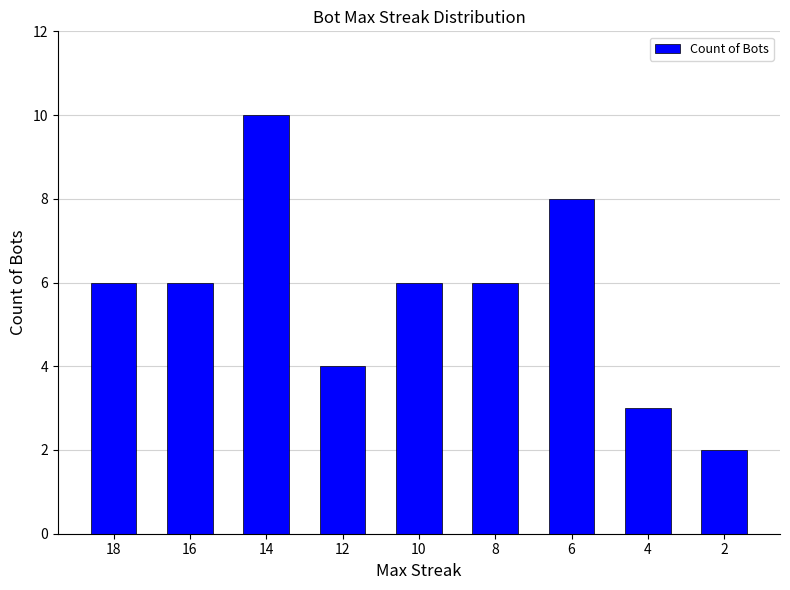

Which label corresponds to the largest value in the chart?

14